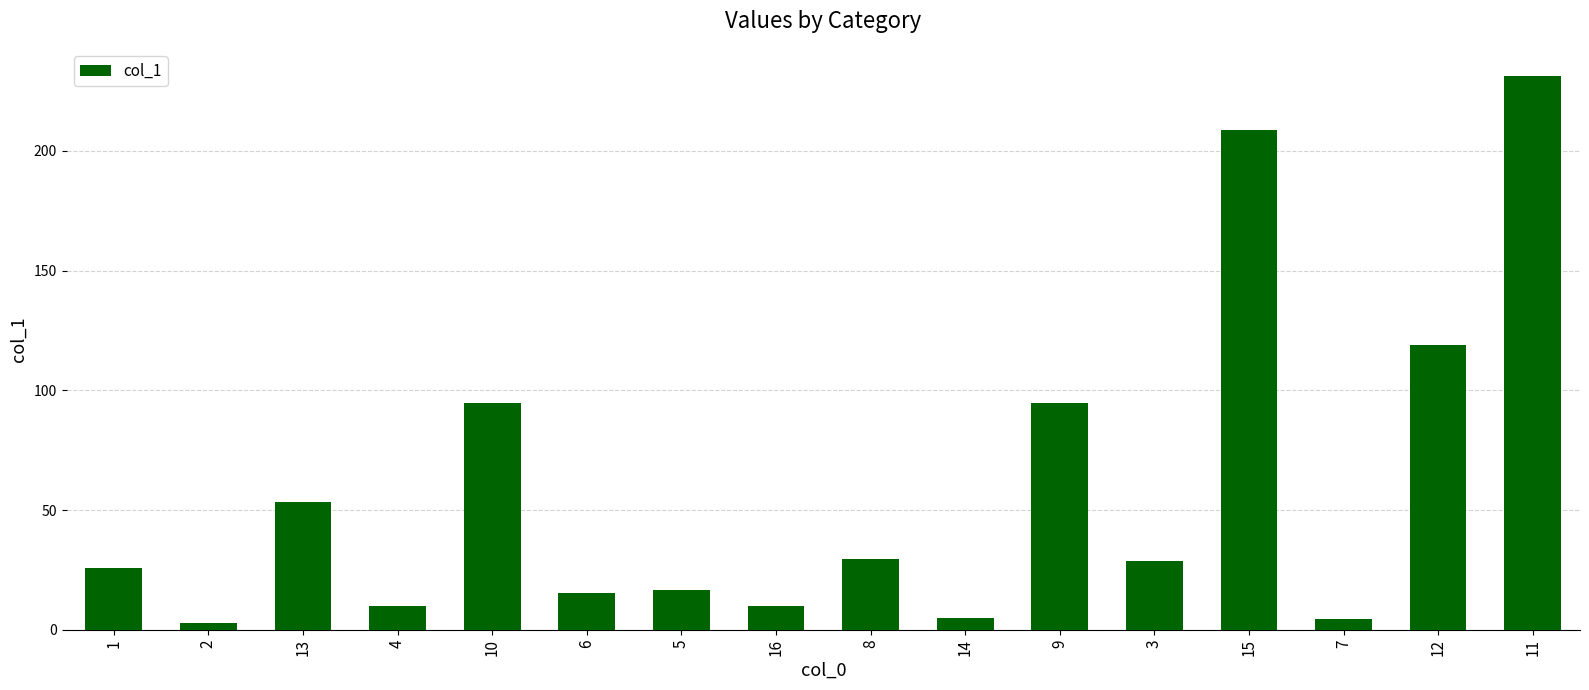

The chart shows a value of 18.0 at 8. True or false?

False